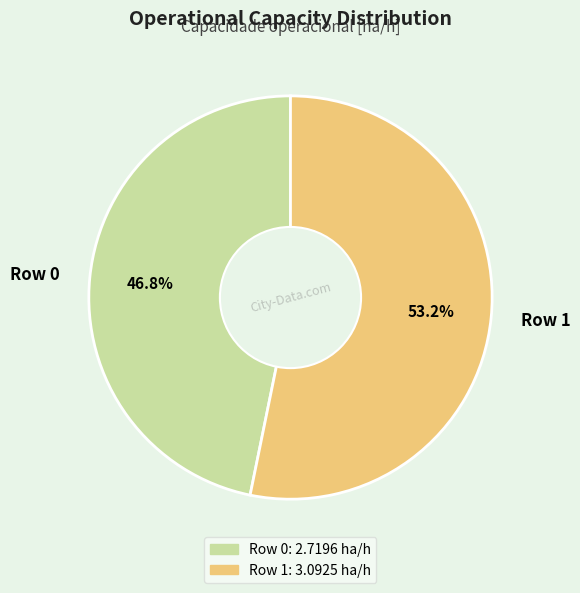

To the nearest percent, what portion does Row 1 represent?

53%